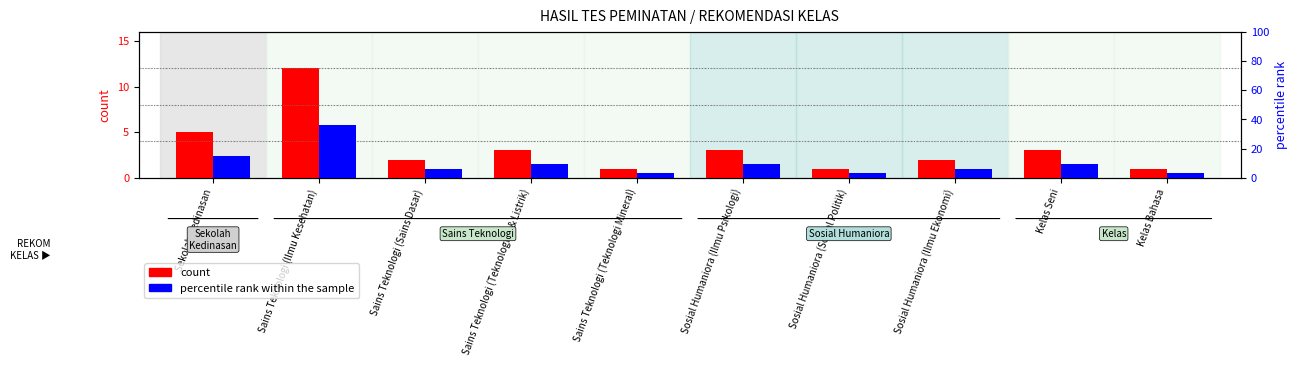

What is the smallest value displayed?

1.0